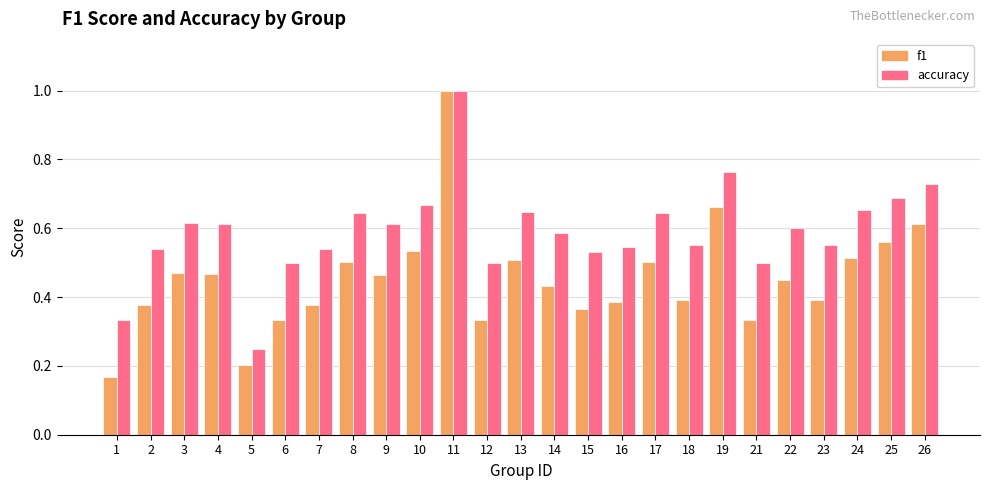

At which label does f1 reach its peak?

11